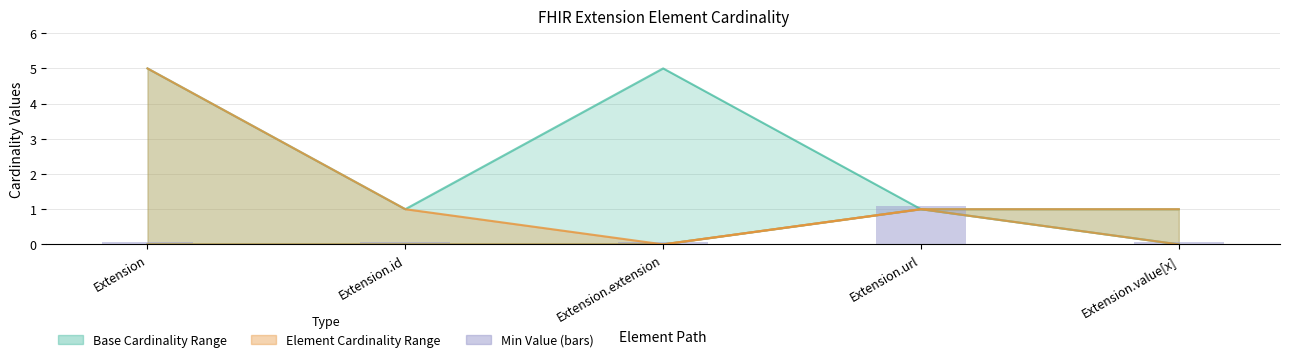

Does the chart contain stacked bars?

No